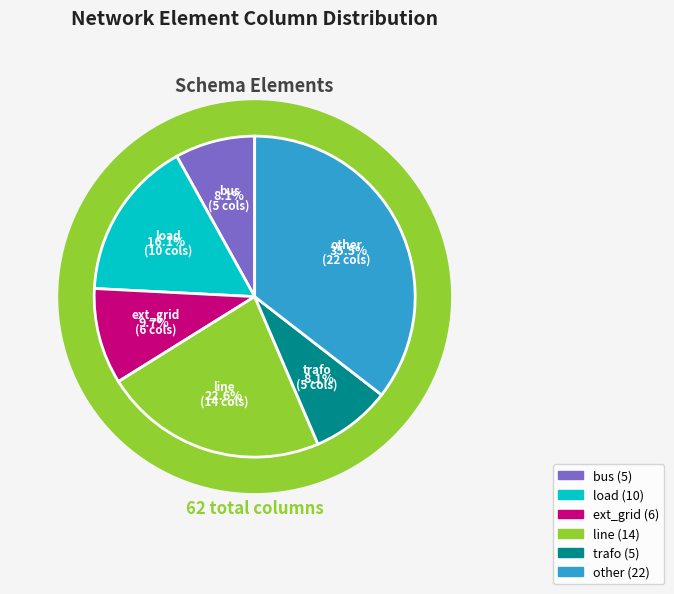

True or false: trafo accounts for 22% of the total.

False